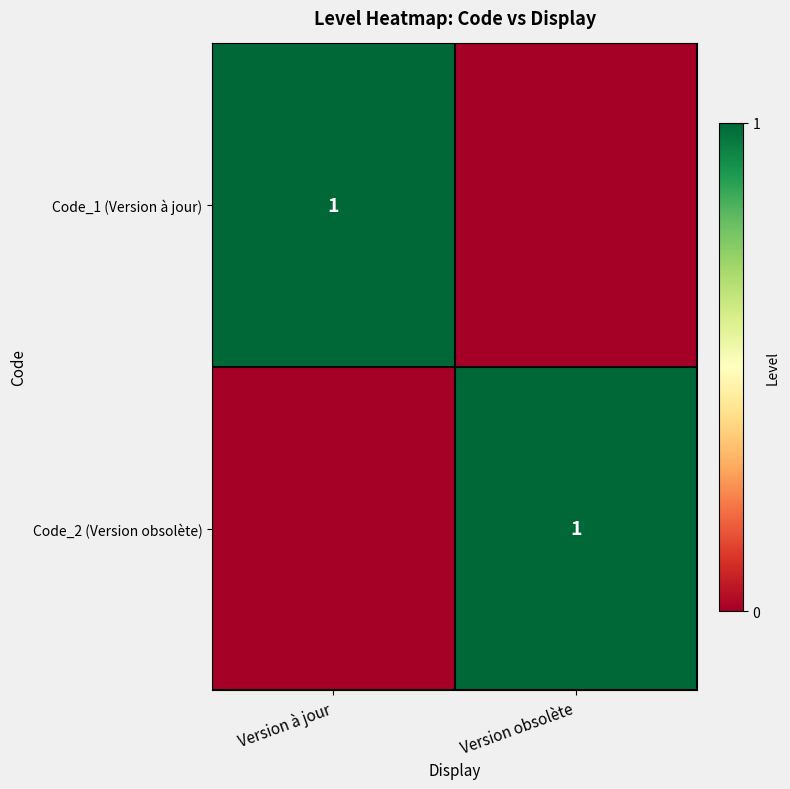

The Code_2 (Version obsolète) series shows 0 at Version obsolète. True or false?

False